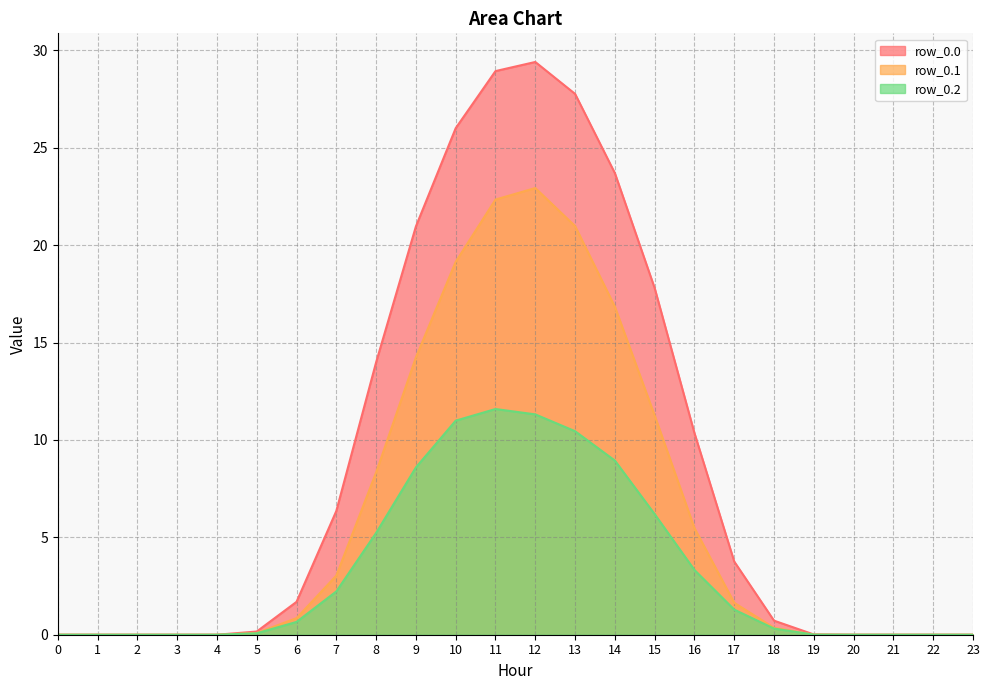

Does the chart have visible grid lines?

Yes